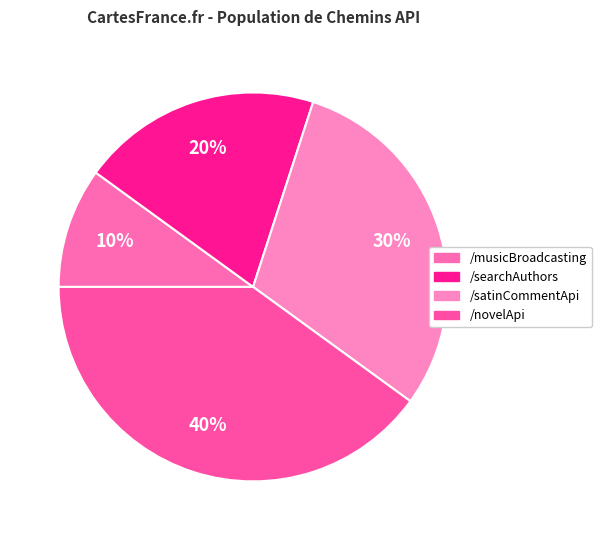

What is the smallest slice in the pie chart?

/musicBroadcasting